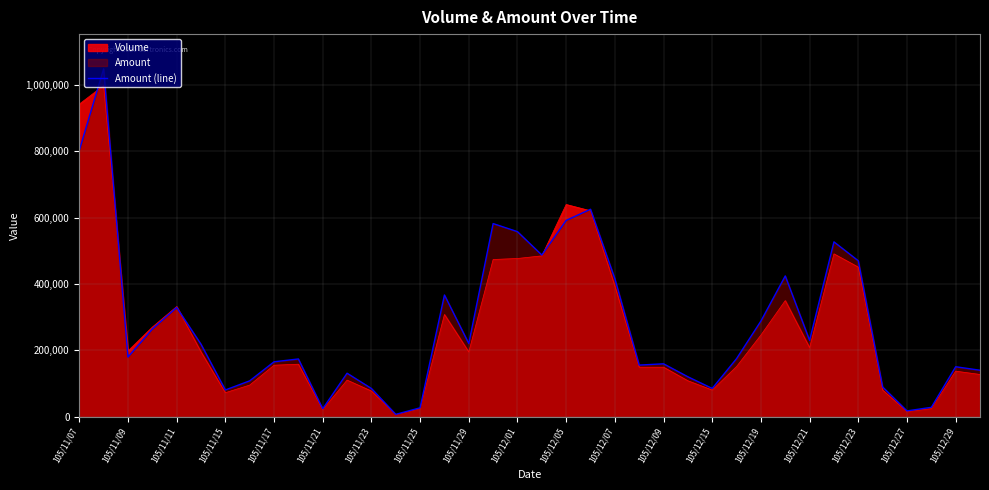

Which series has the widest spread of values?

Amount (line)